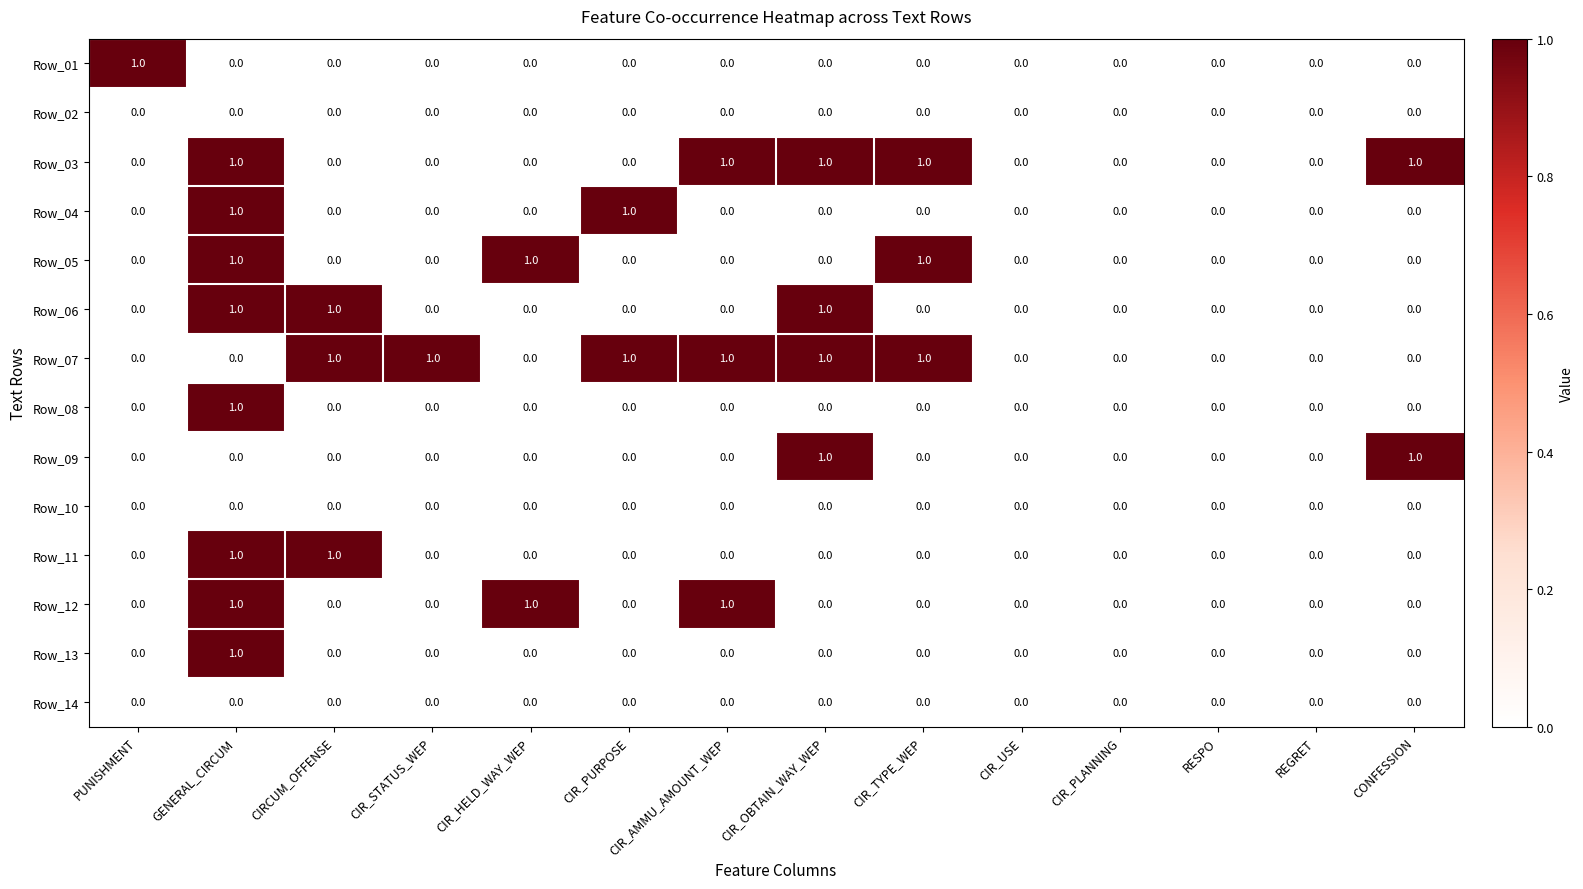

Between CIR_STATUS_WEP and RESPO, which series saw the biggest shift?

Row_07